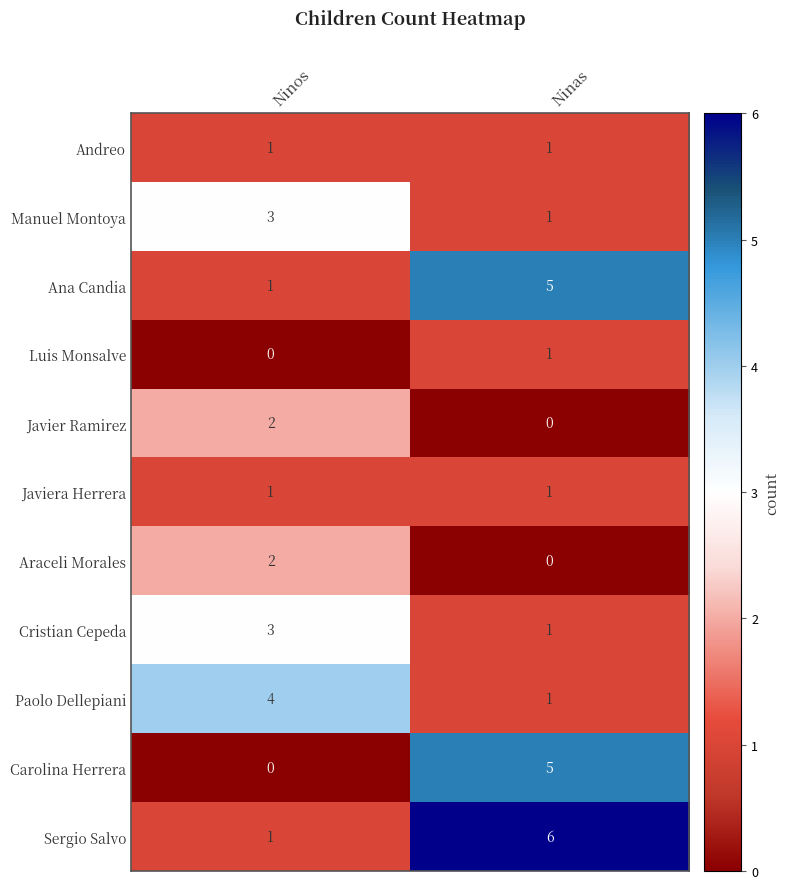

Reading left to right, transcribe all the data shown in this chart.

Andreo: Ninos=1	Ninas=1
Manuel Montoya: Ninos=3	Ninas=1
Ana Candia: Ninos=1	Ninas=5
Luis Monsalve: Ninos=0	Ninas=1
Javier Ramirez: Ninos=2	Ninas=0
Javiera Herrera: Ninos=1	Ninas=1
Araceli Morales: Ninos=2	Ninas=0
Cristian Cepeda: Ninos=3	Ninas=1
Paolo Dellepiani: Ninos=4	Ninas=1
Carolina Herrera: Ninos=0	Ninas=5
Sergio Salvo: Ninos=1	Ninas=6